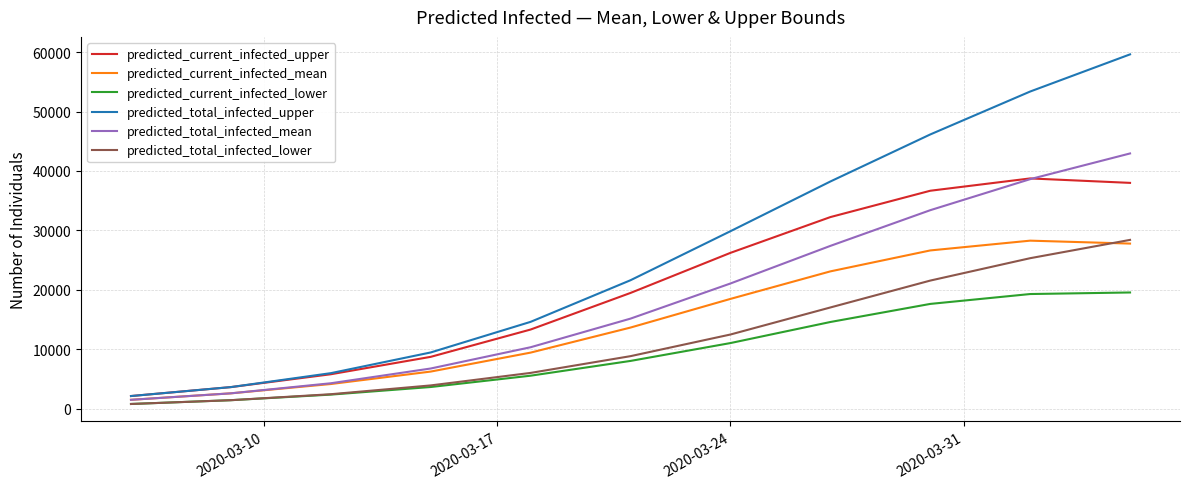

Which series has the largest total across all categories?

predicted_total_infected_upper